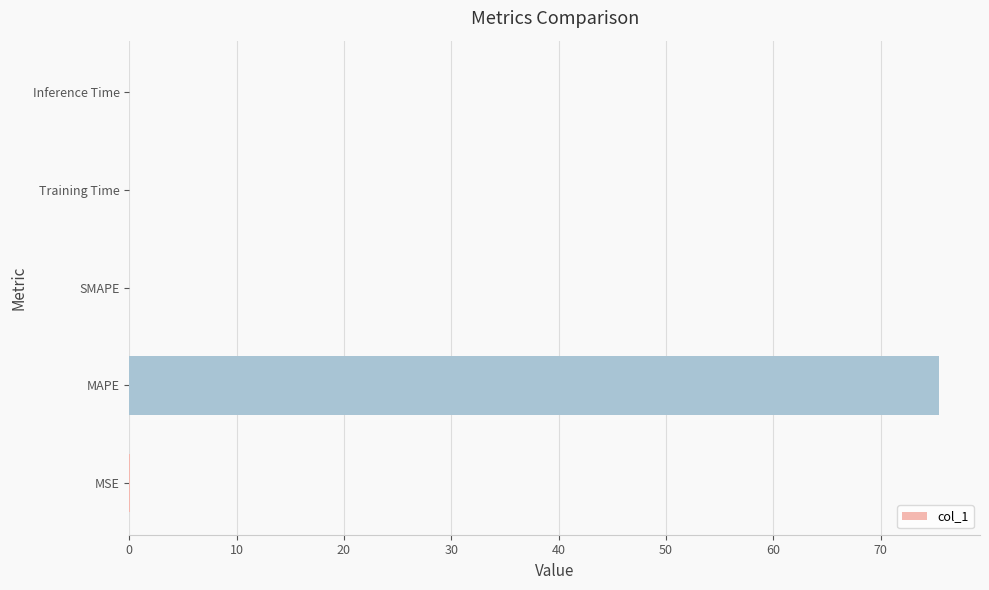

Is it true that the value at Inference Time is 0.0?

True